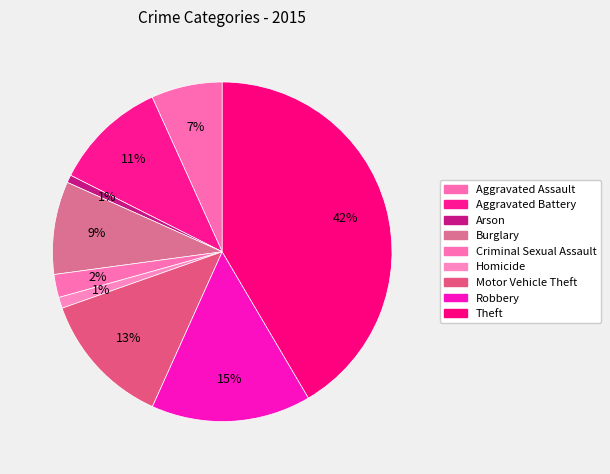

Does Arson represent more than half of the total?

No